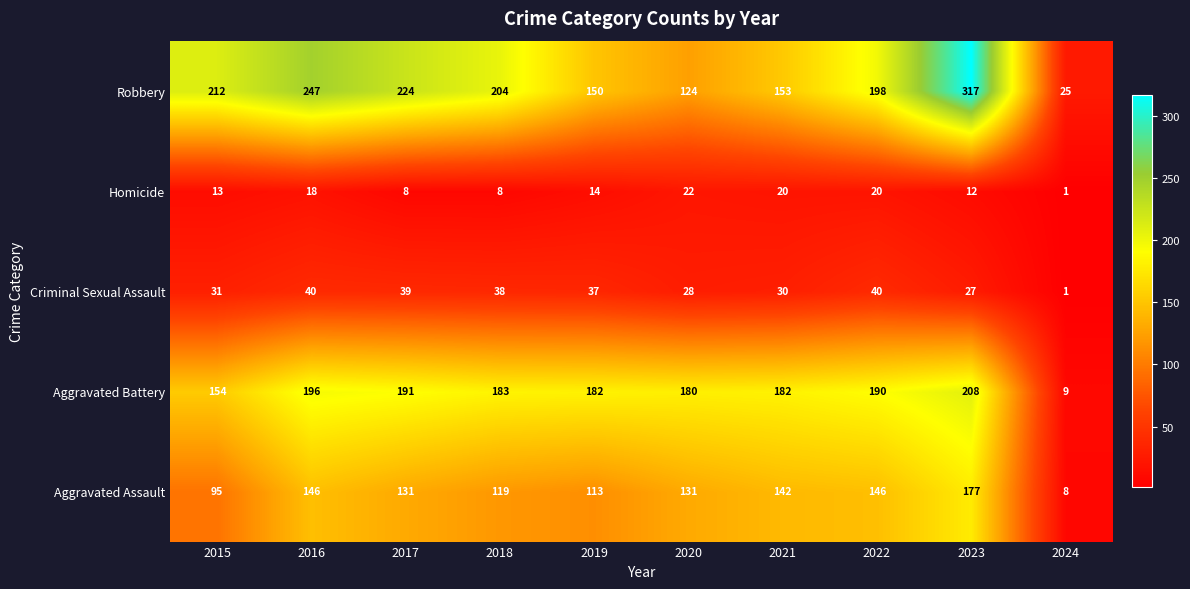

At which label is Aggravated Assault closest to 92?

2015